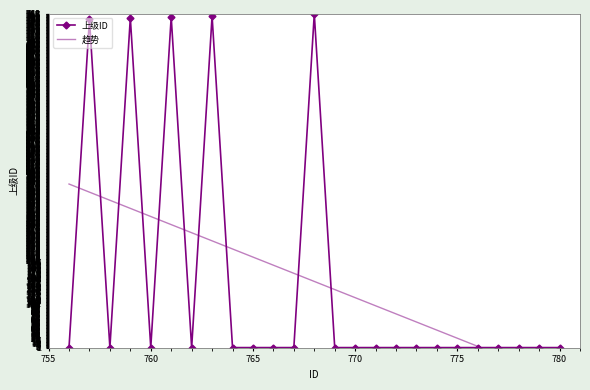

What is the greatest value displayed?

768.0